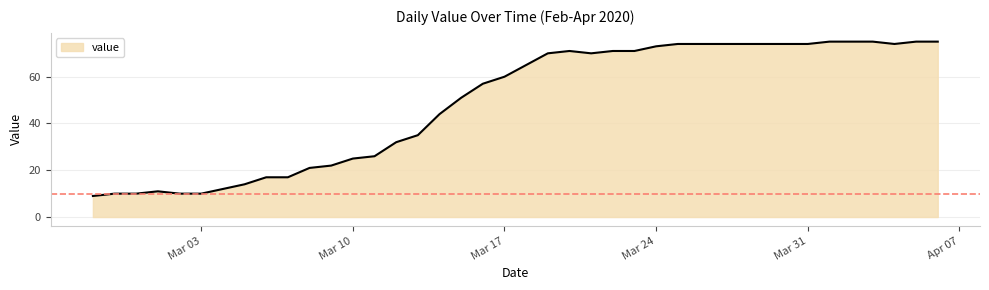

What is the greatest value displayed?

75